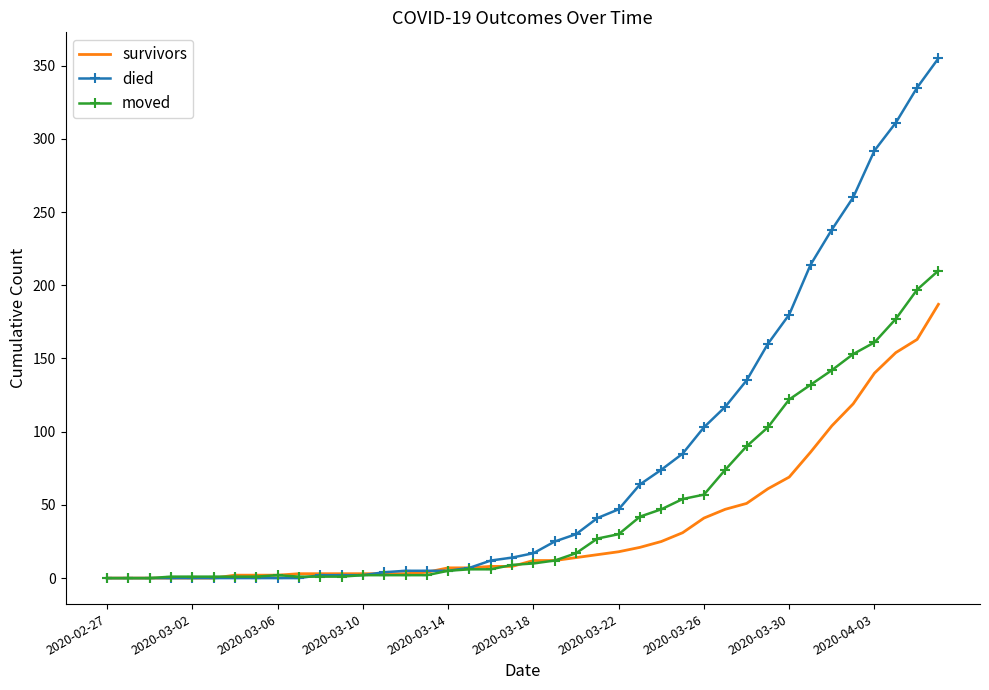

What is the maximum value shown in the chart?

355